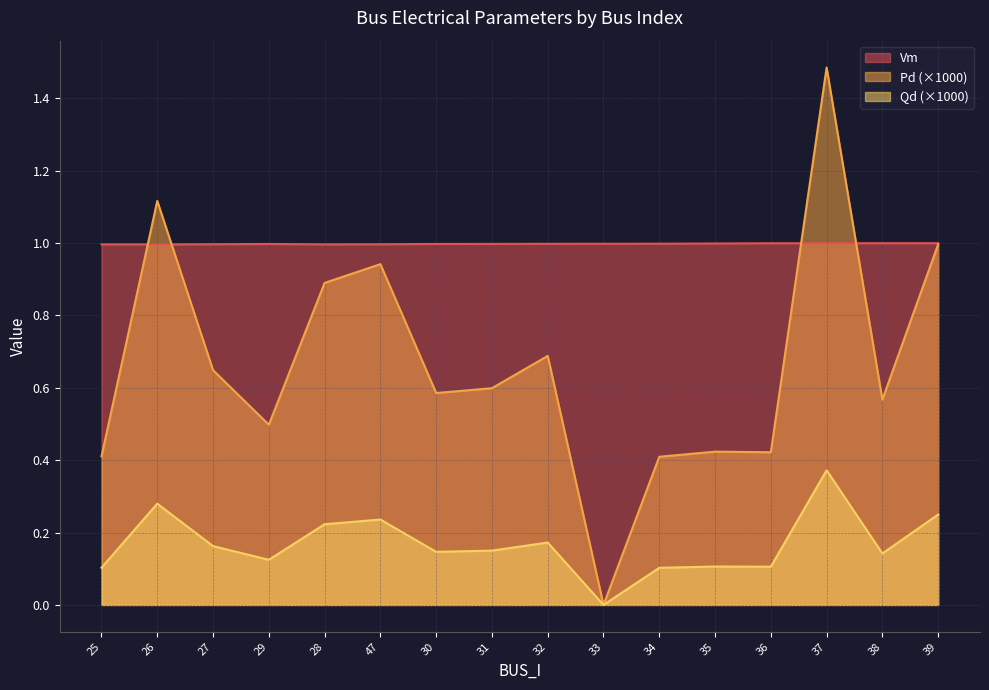

True or false: Vm has a value of 1.0 at 33.

True